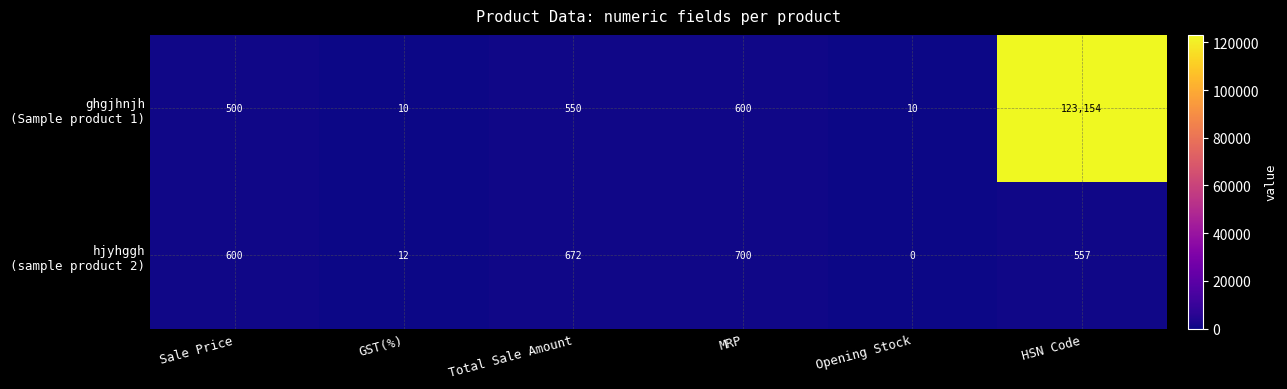

Which label corresponds to the smallest value in the chart?

Opening Stock